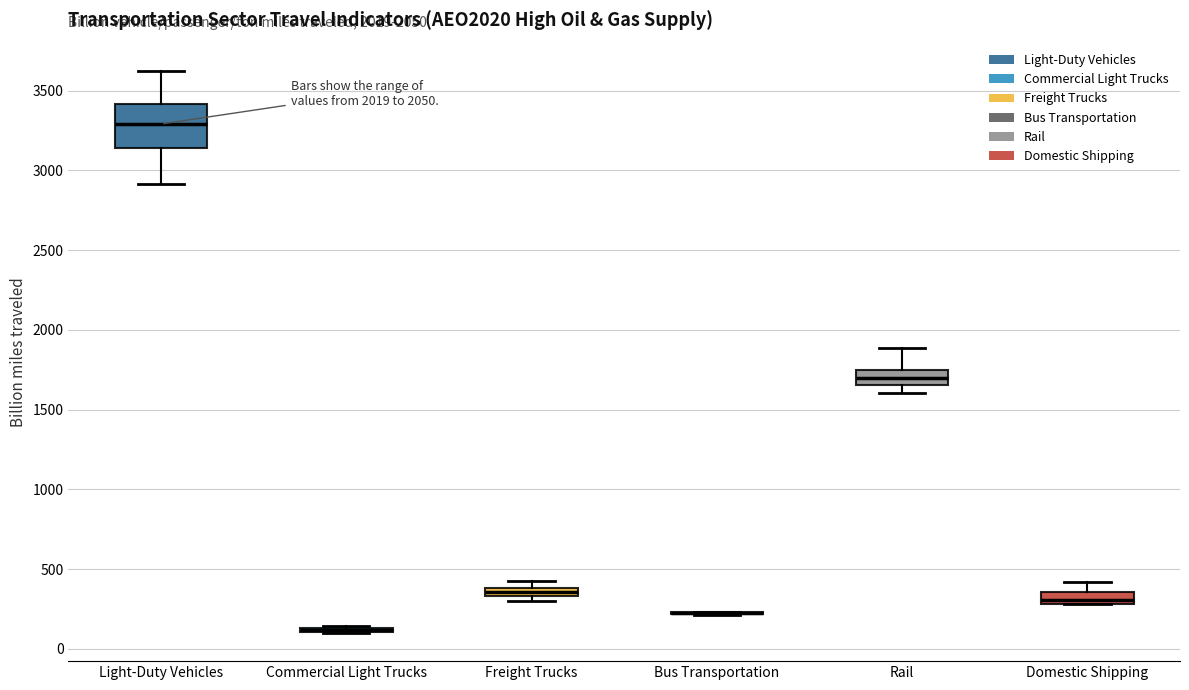

Comparing the boxes themselves (not the whiskers), which one is the tallest?

Light-Duty Vehicles